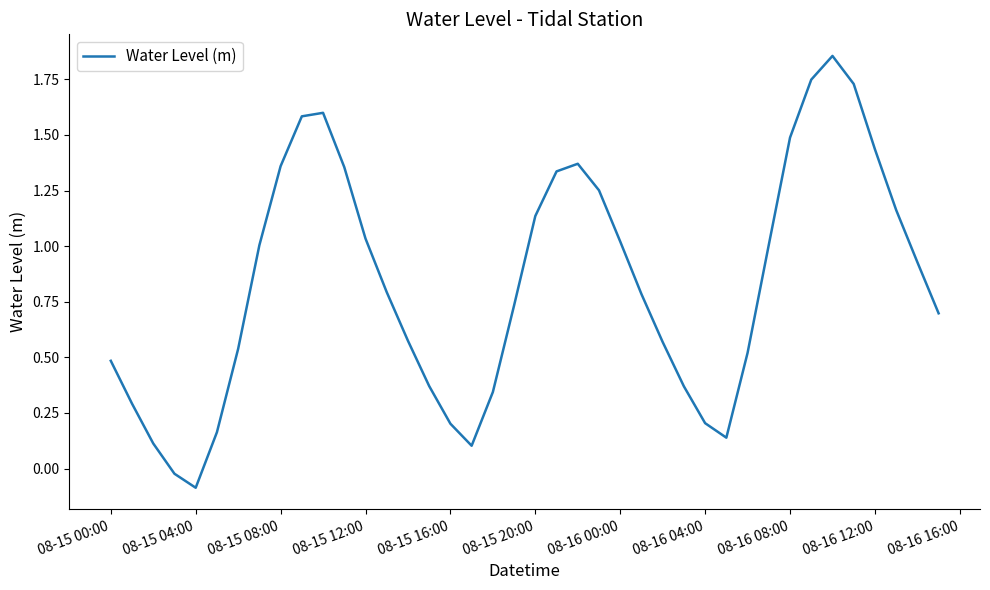

How many values are below 0?

2